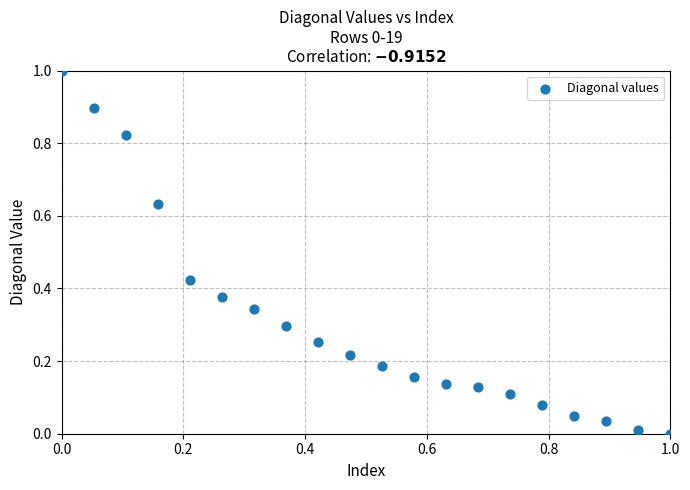

What is the range of X values (max minus min)?

1.0